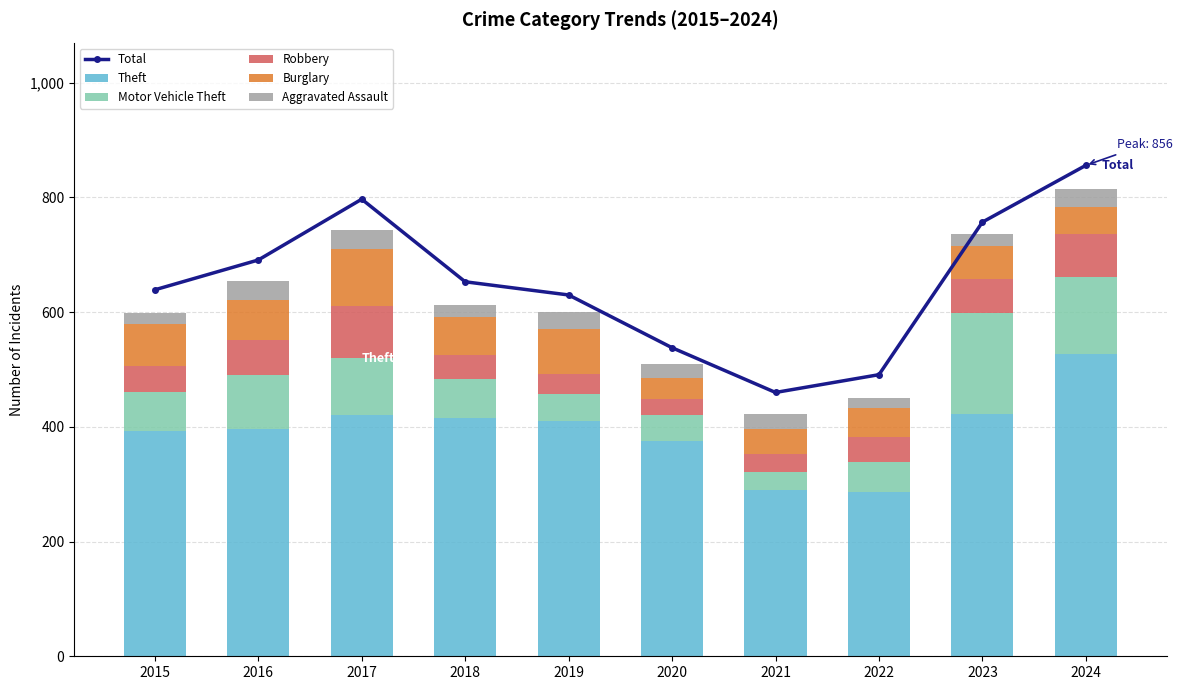

Between 2016 and 2020, which series saw the biggest shift?

Total